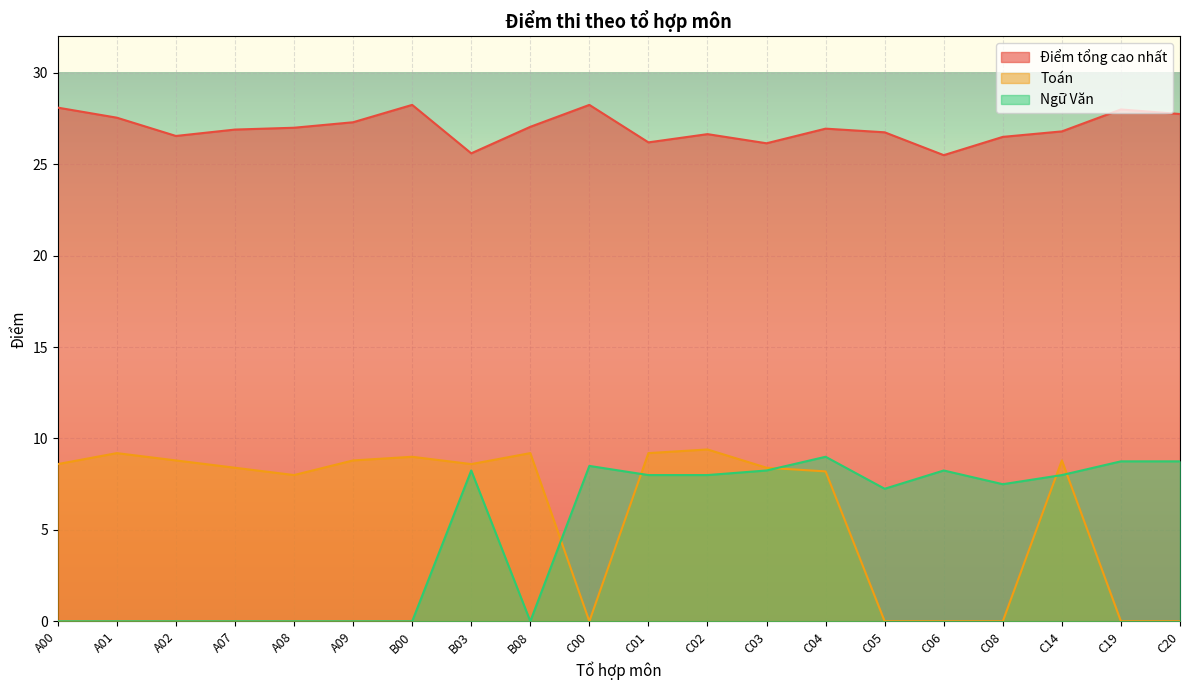

Which has a higher value, A07 or C00?

C00